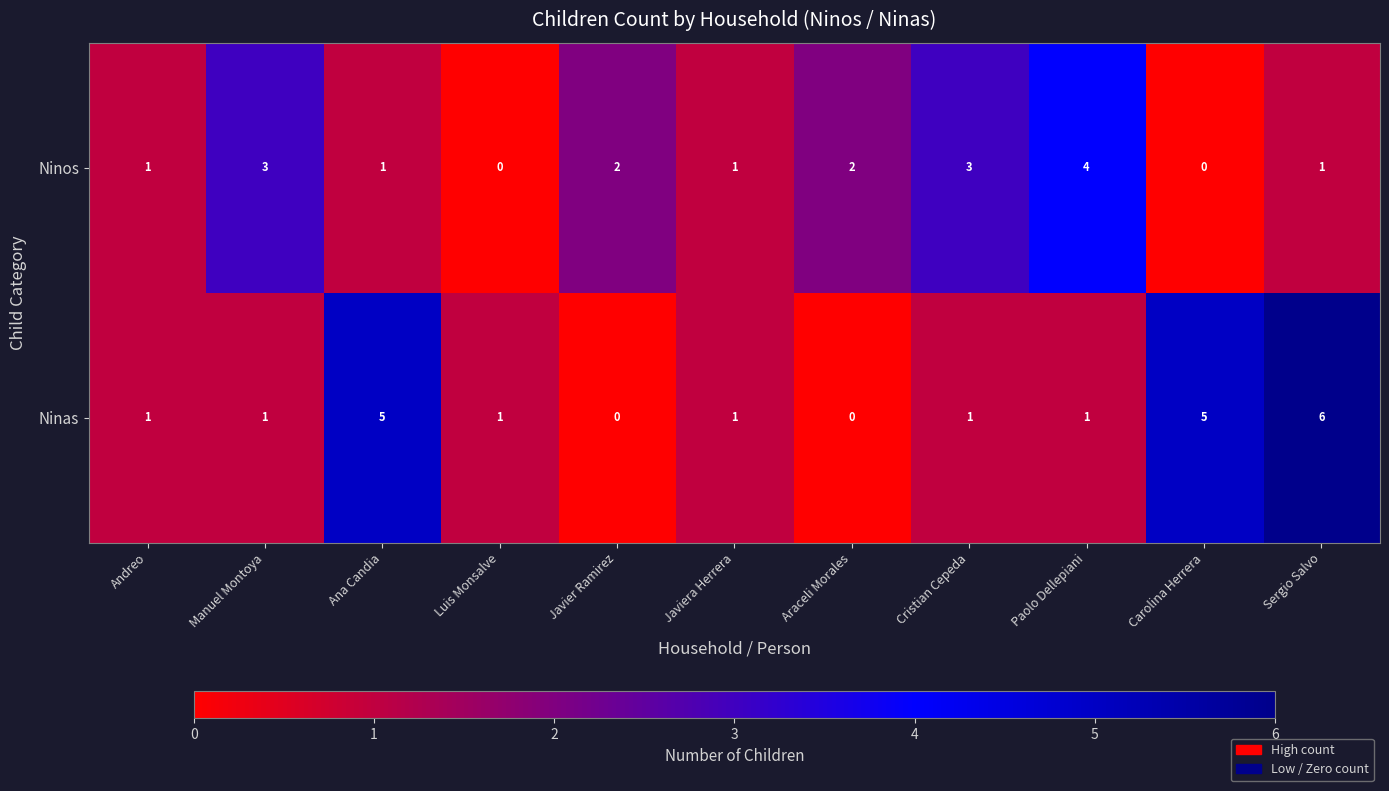

Which label corresponds to the largest value in the chart?

Sergio Salvo